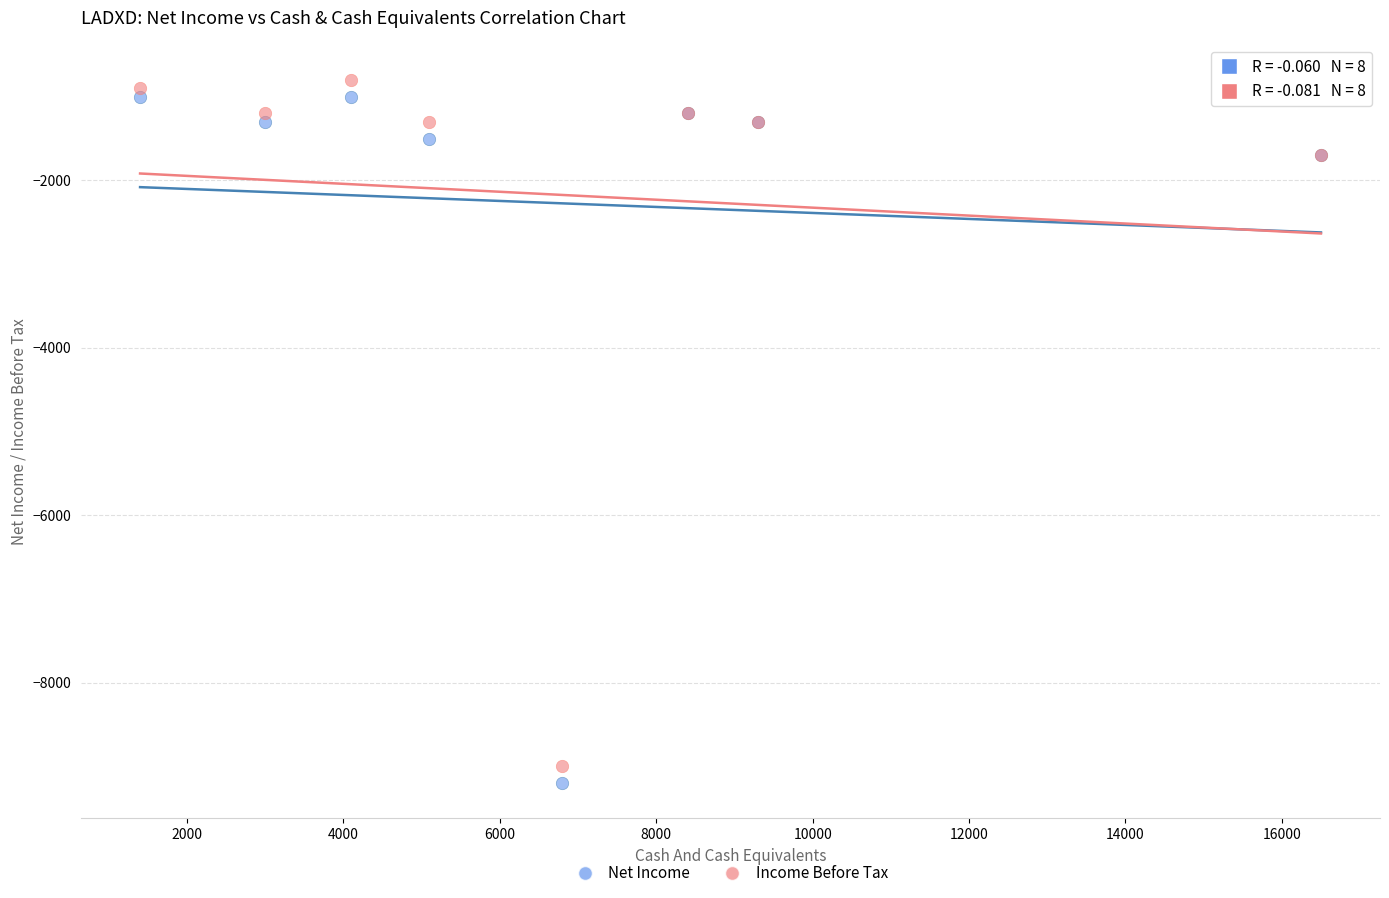

Which series reaches the minimum Y coordinate?

Net Income